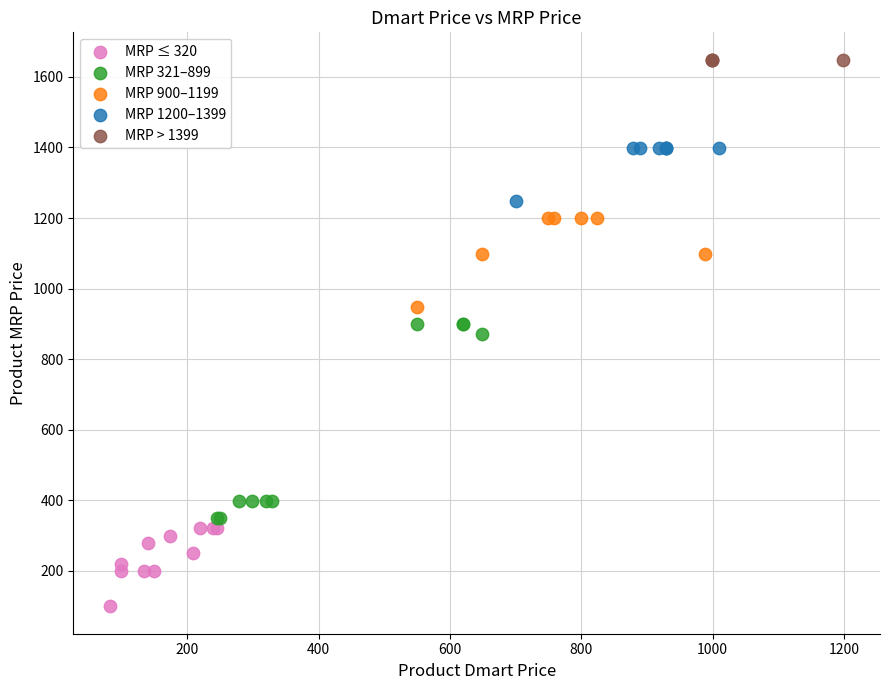

Which series reaches the maximum Y coordinate?

MRP > 1399